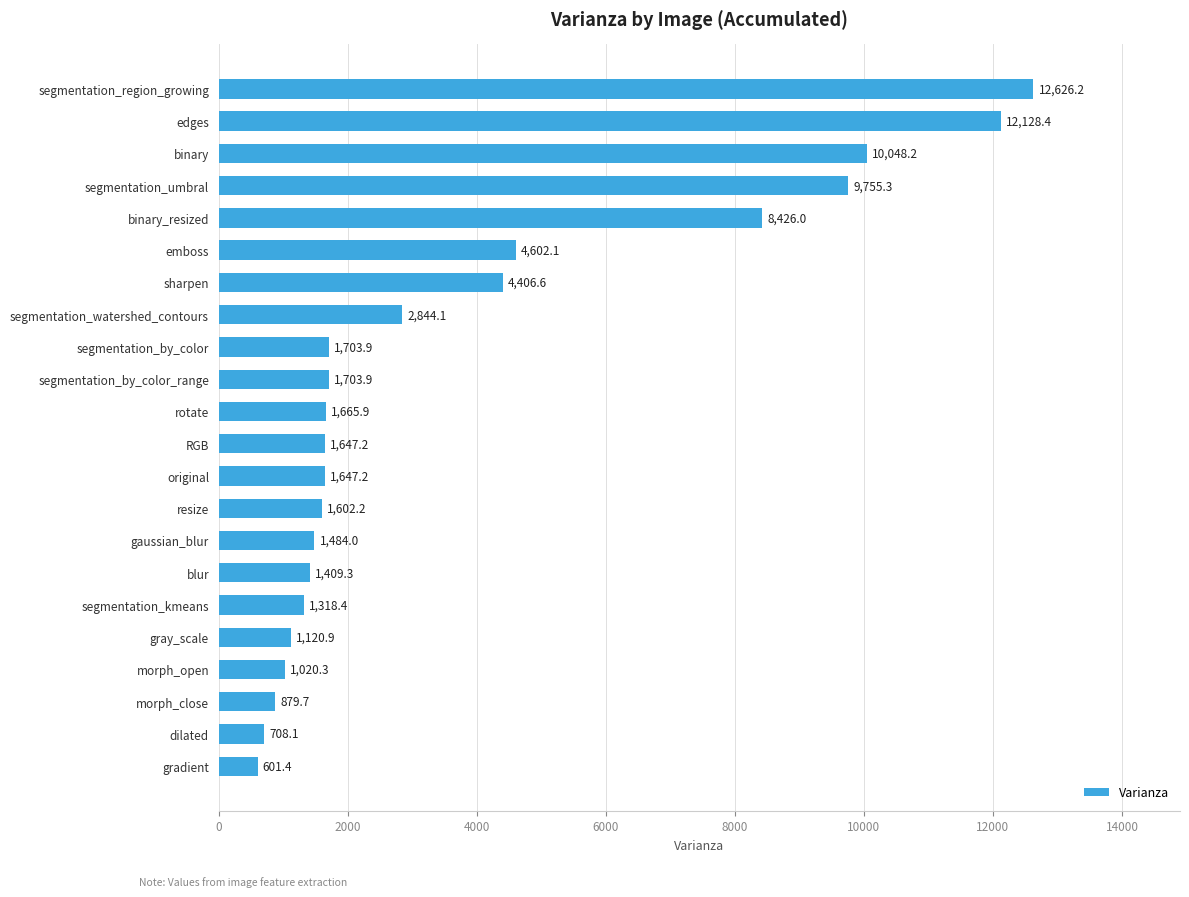

Does the chart contain any negative values?

No